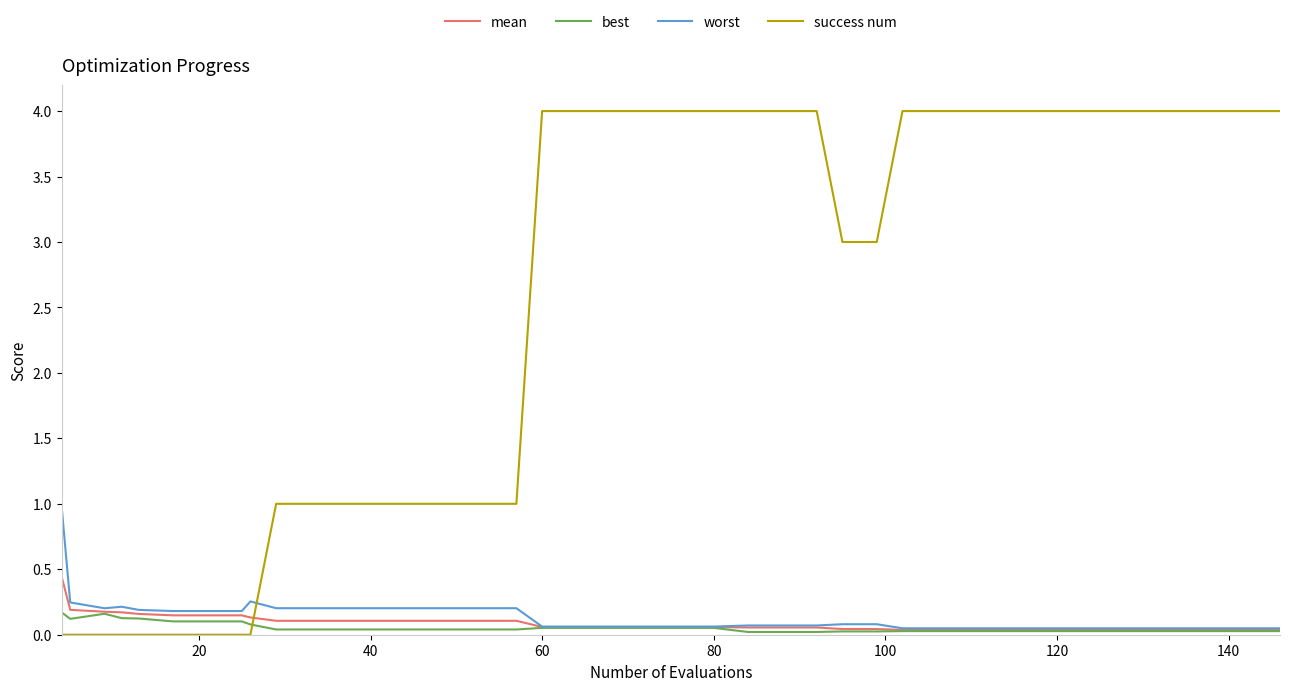

Which series has the largest total across all categories?

success num